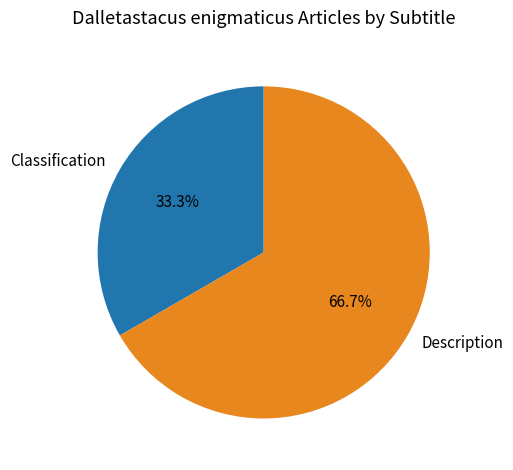

Which slice is the largest?

Description